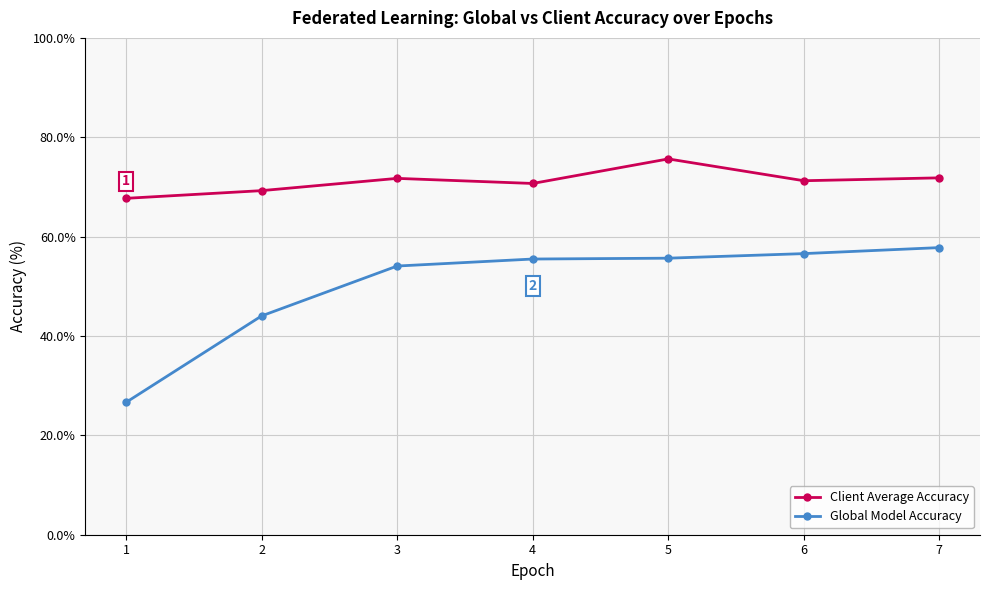

Is the value of Global Model Accuracy at 2 greater than the value of Client Average Accuracy at 3?

No